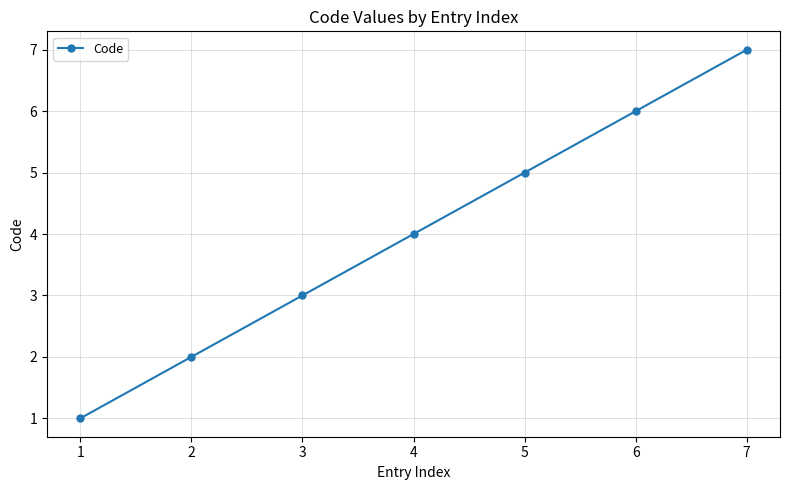

Rank the categories by value from highest to lowest.

7, 6, 5, 4, 3, 2, 1